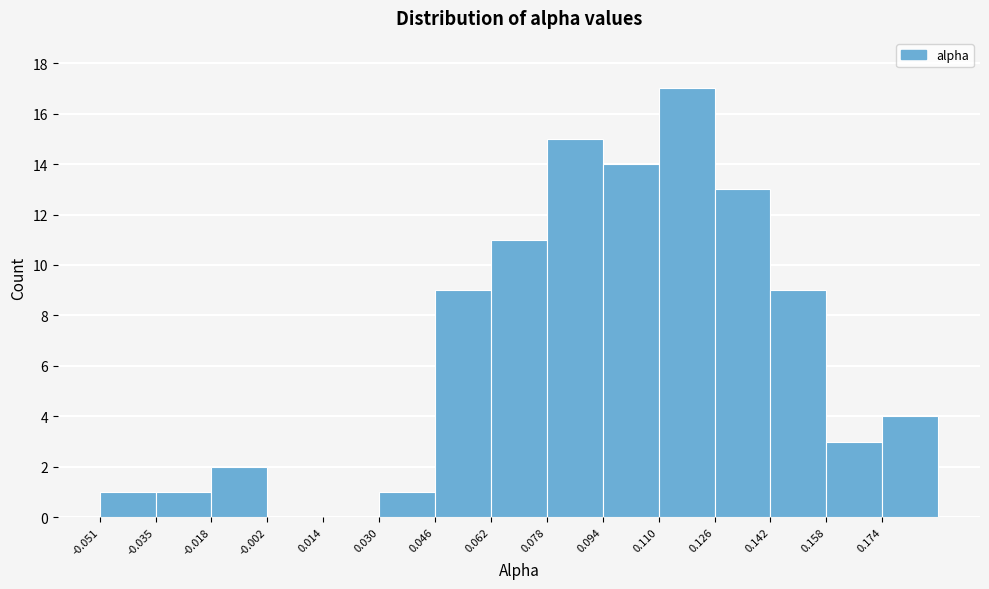

Reading left to right, transcribe this chart: for each bar, give the range it covers on the x-axis and its height. Neither the bar edges nor the heights are printed on the chart, so give them approximately, as read against the axes.

-0.050 to -0.034: 1
-0.034 to -0.018: 1
-0.018 to -0.002: 2
-0.002 to 0.014: 0
0.014 to 0.030: 0
0.030 to 0.046: 1
0.046 to 0.062: 9
0.062 to 0.078: 11
0.078 to 0.094: 15
0.094 to 0.110: 14
0.110 to 0.126: 17
0.126 to 0.142: 13
0.142 to 0.158: 9
0.158 to 0.174: 3
0.174 to 0.190: 4